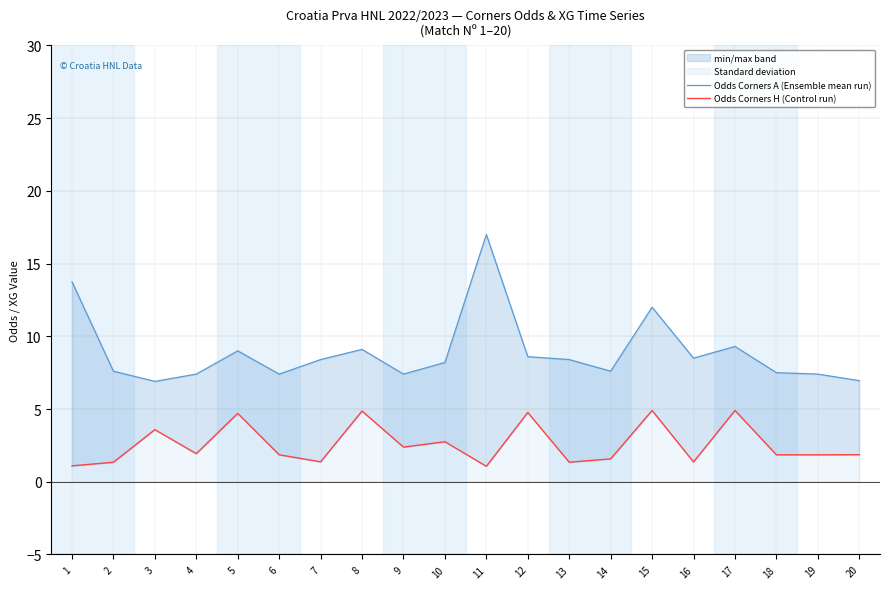

Is this an area chart (filled region under the line)?

No